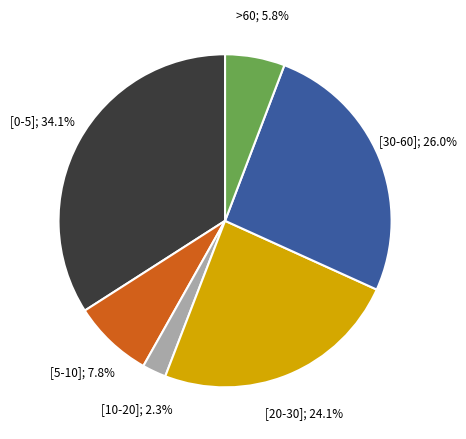

Is there any slice that represents more than half of the pie?

No